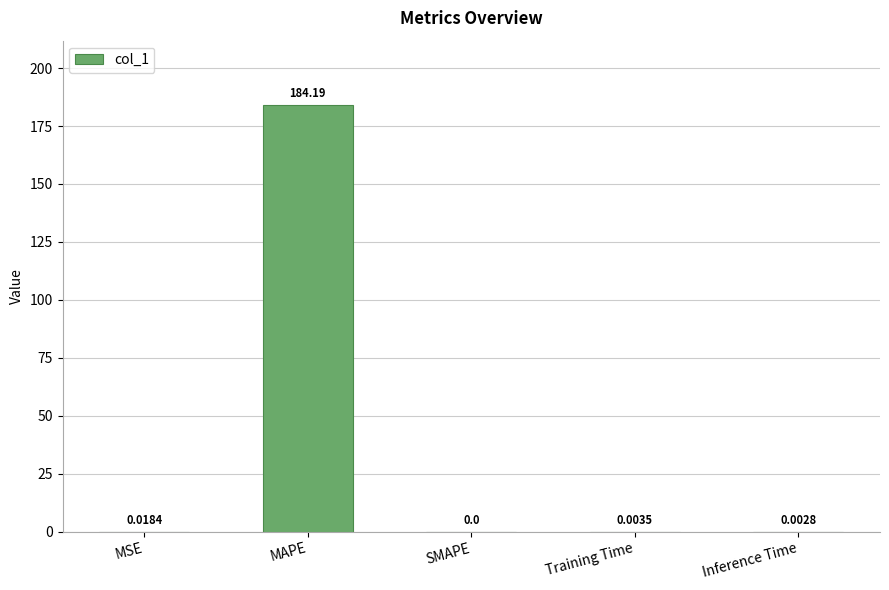

How many values exceed 0?

4